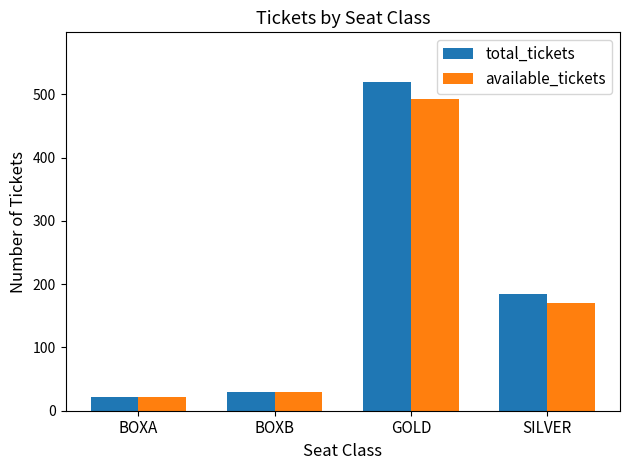

List the series in order of their peak value, highest first.

total_tickets, available_tickets